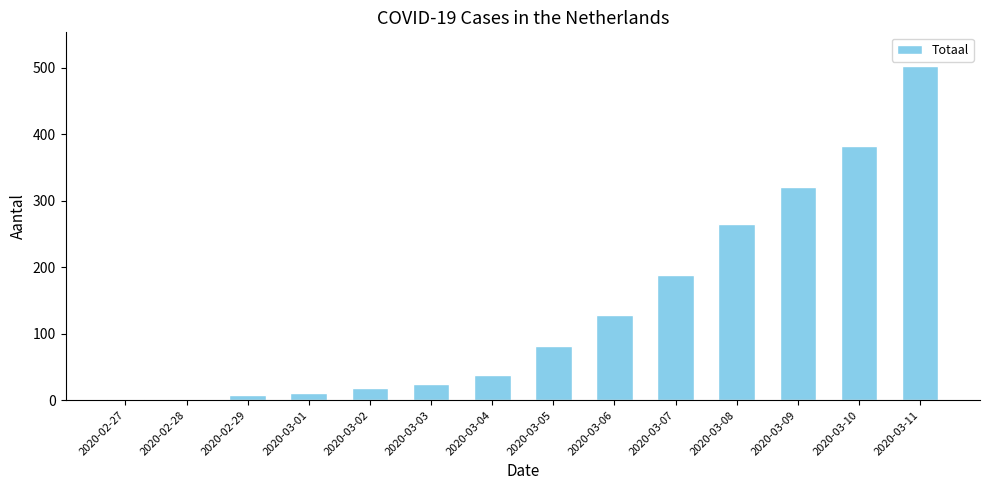

Are the bars horizontal?

No